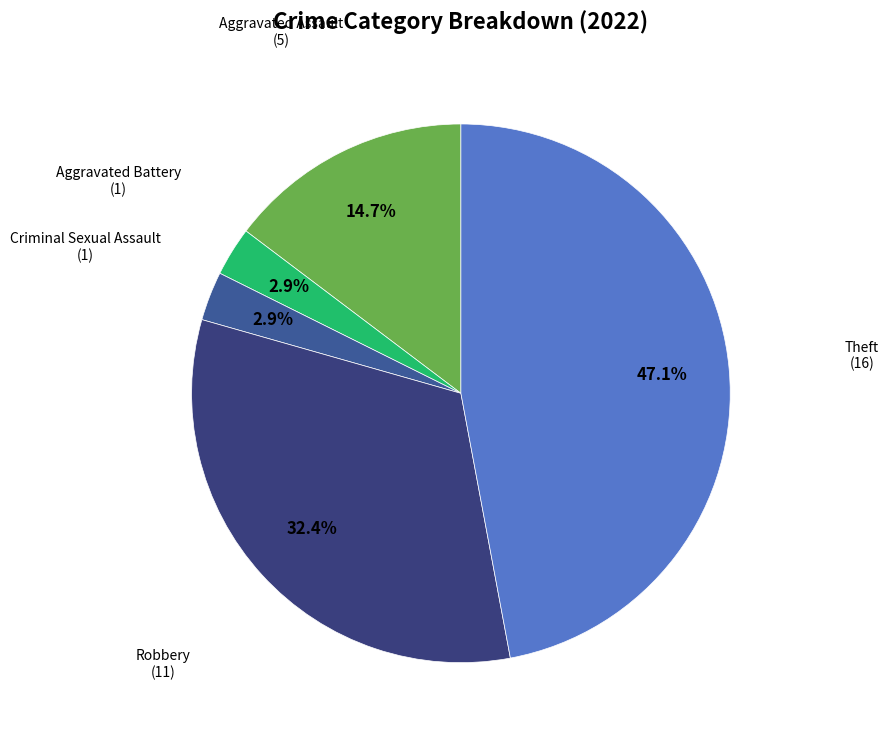

How many slices are in this pie chart?

5